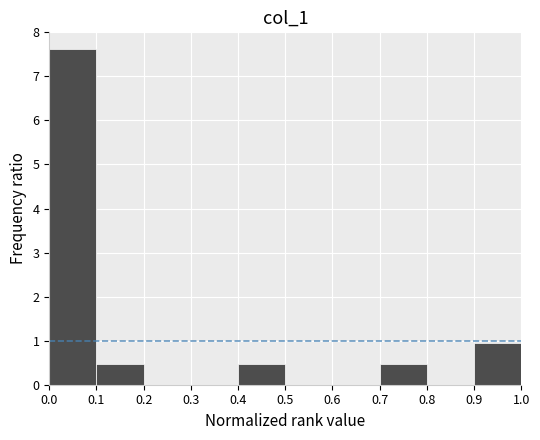

Which range on the x-axis has the tallest bar?

0.0 to 0.1